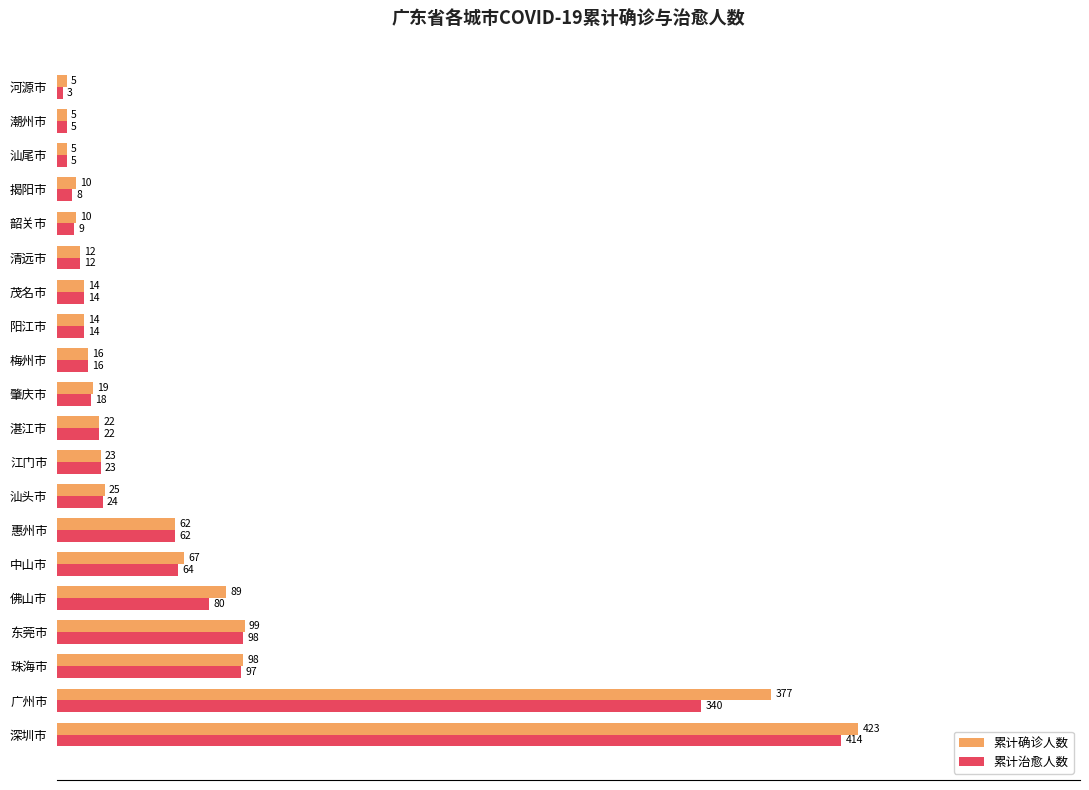

At how many categories does at least one series exceed 0?

20